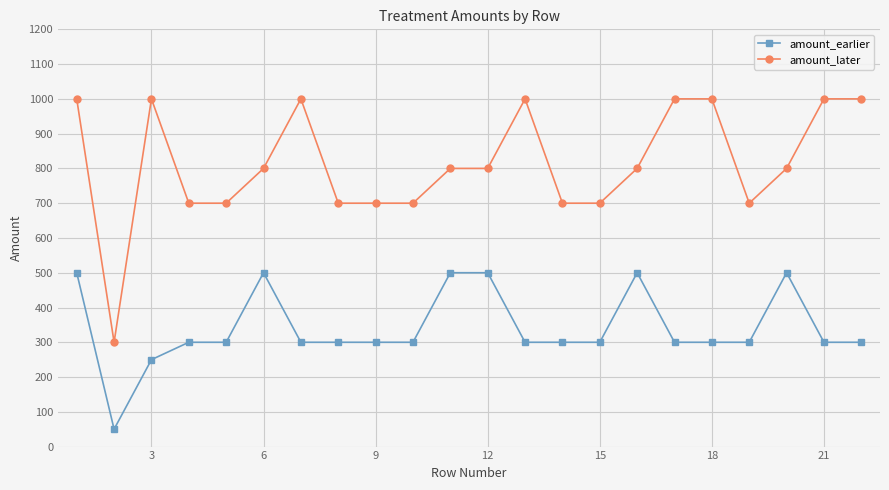

True or false: amount_later and amount_earlier cross at least once.

False